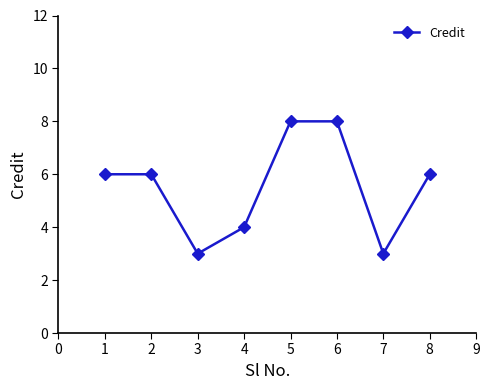

True or false: the data shows 9 at 1.

False